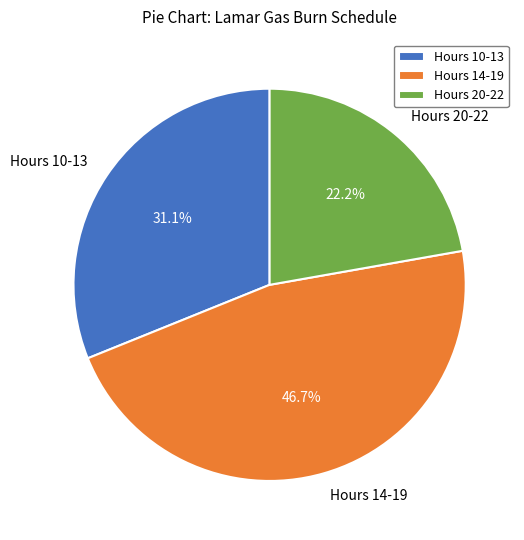

Between Hours 14-19 and Hours 20-22, which is larger?

Hours 14-19